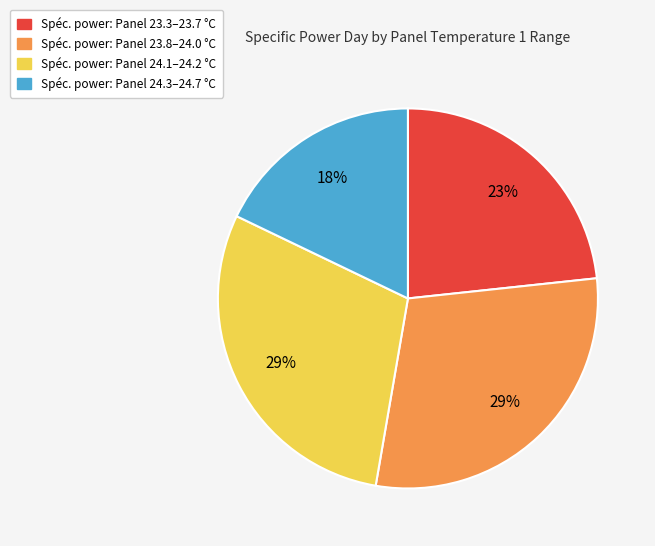

Is there any slice that represents more than half of the pie?

No